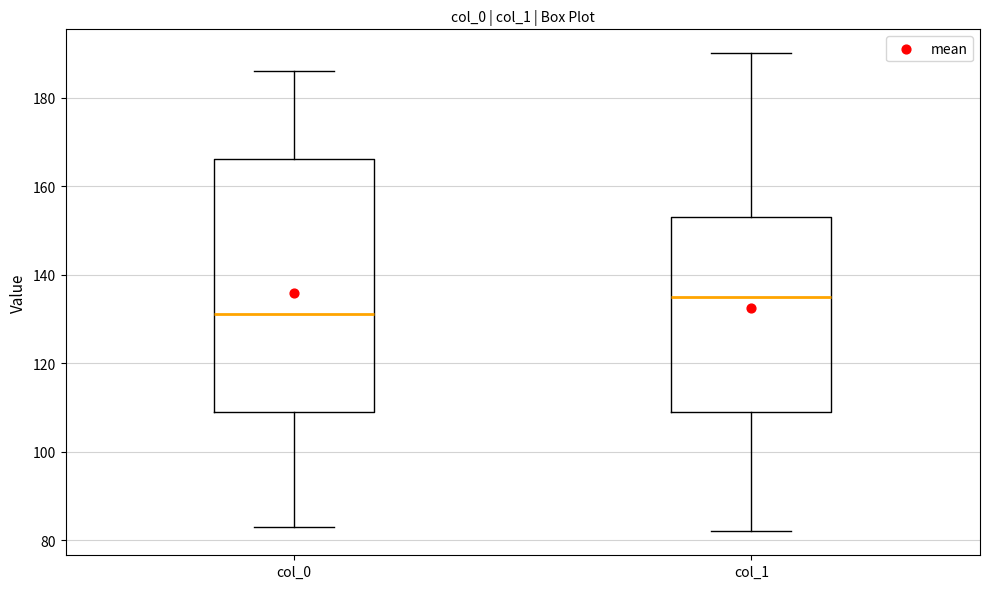

Where is the upper edge of the box for col_1 on the y-axis? The values are not printed on the chart, so give them approximately, as read against the axis.

154